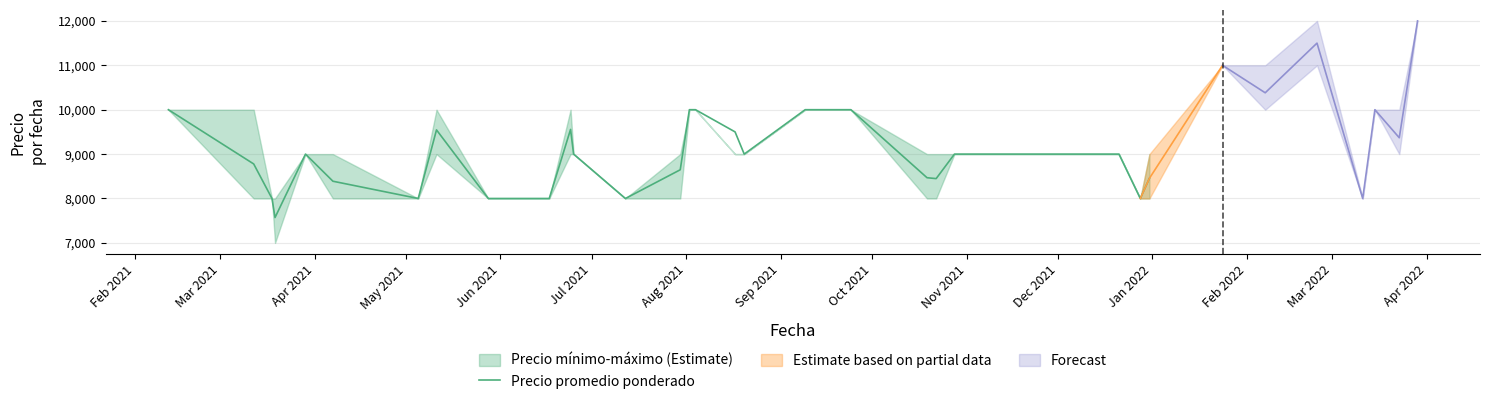

What is the sum of all values?

257357